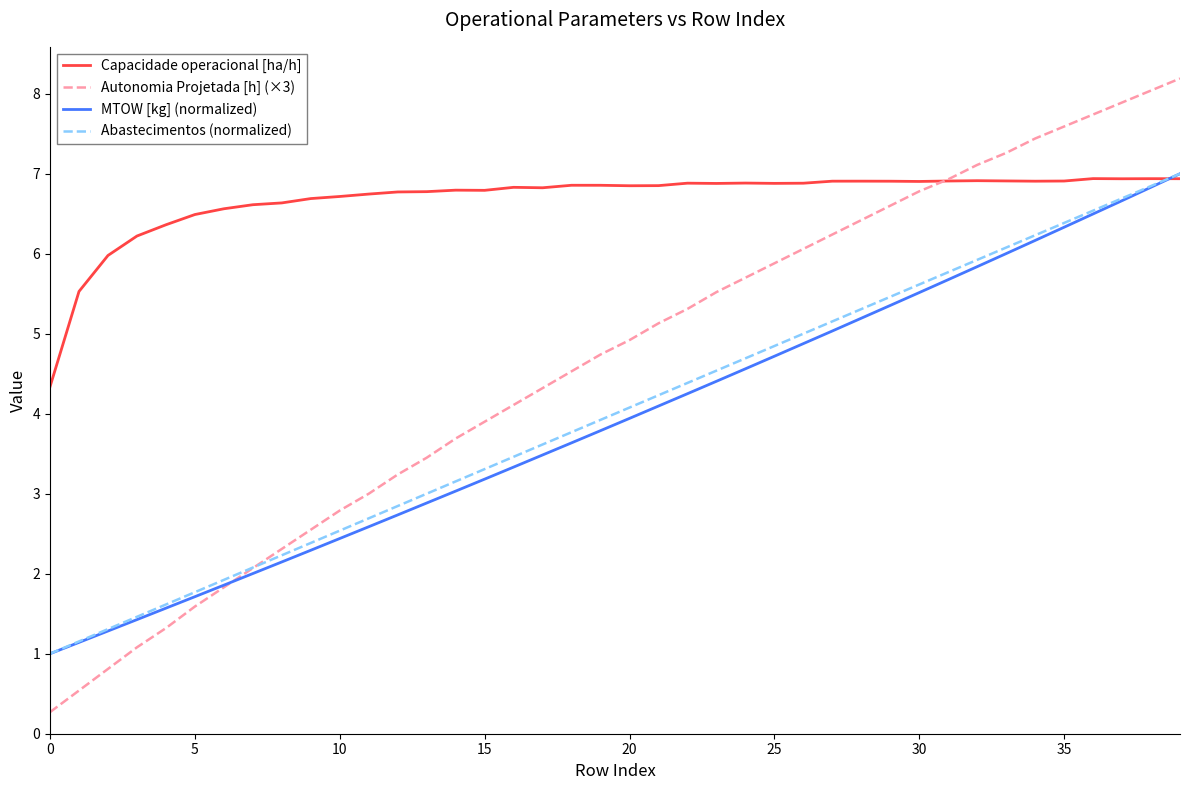

How many categories are shown in the chart?

40